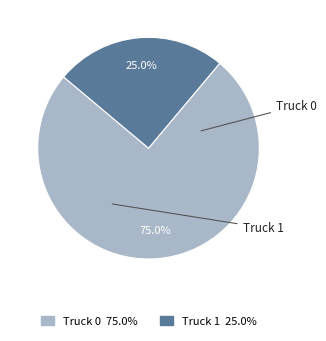

Which has a higher value, Truck 1 or Truck 0?

Truck 0